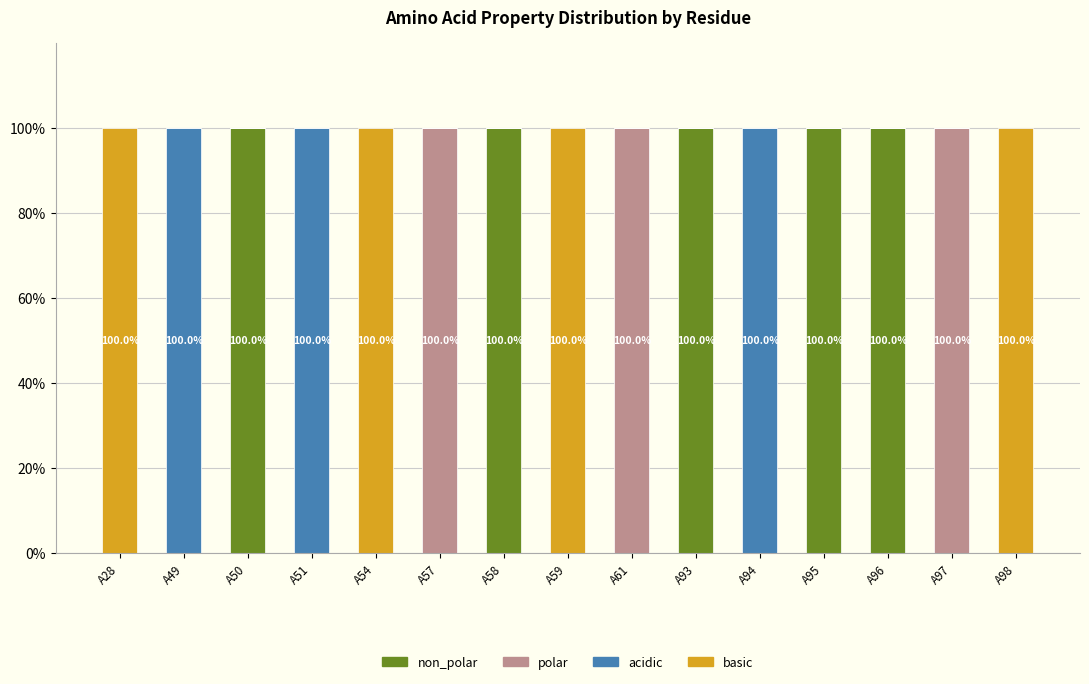

What is the total value across all series at A50?

100